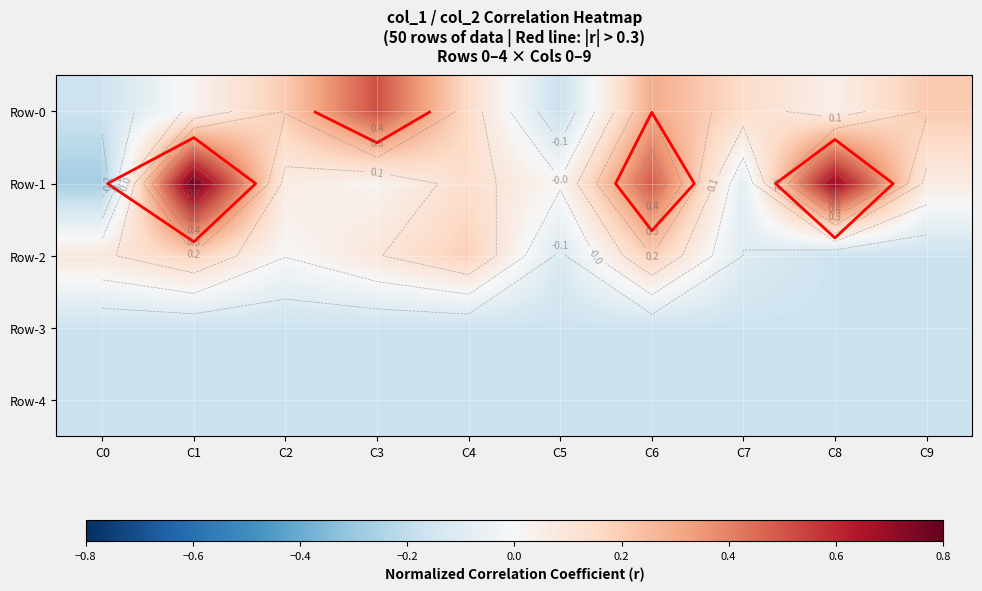

At which label does Row-1 first exceed 0?

C1